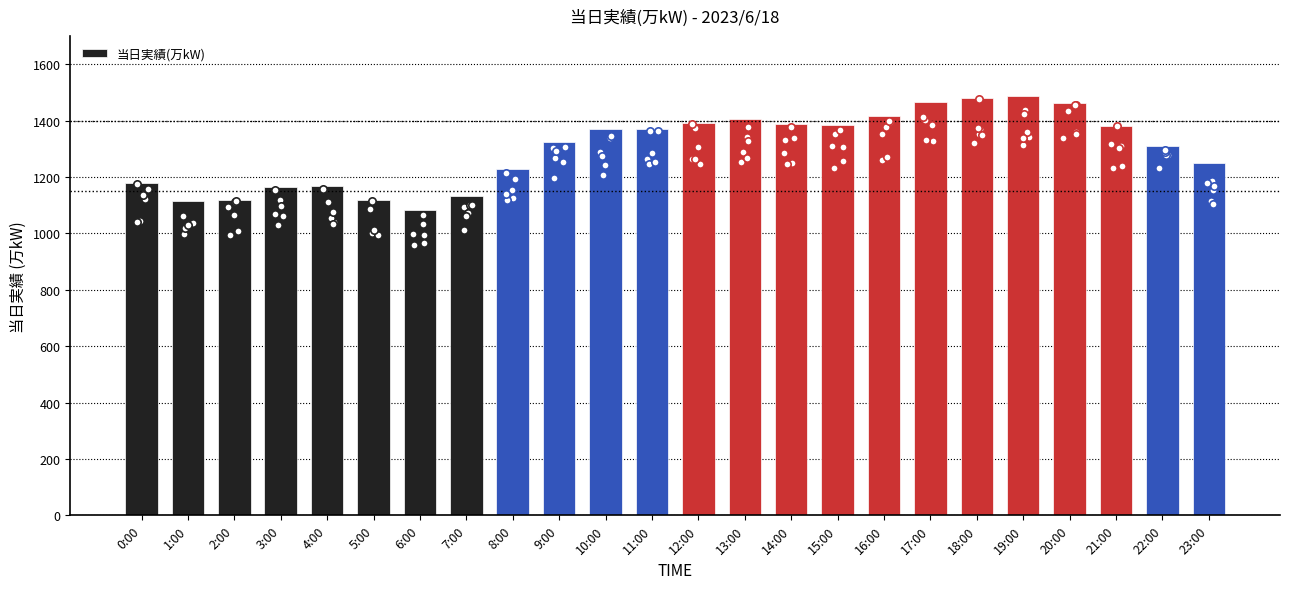

What is the change in value from 12:00 to 13:00?

+15